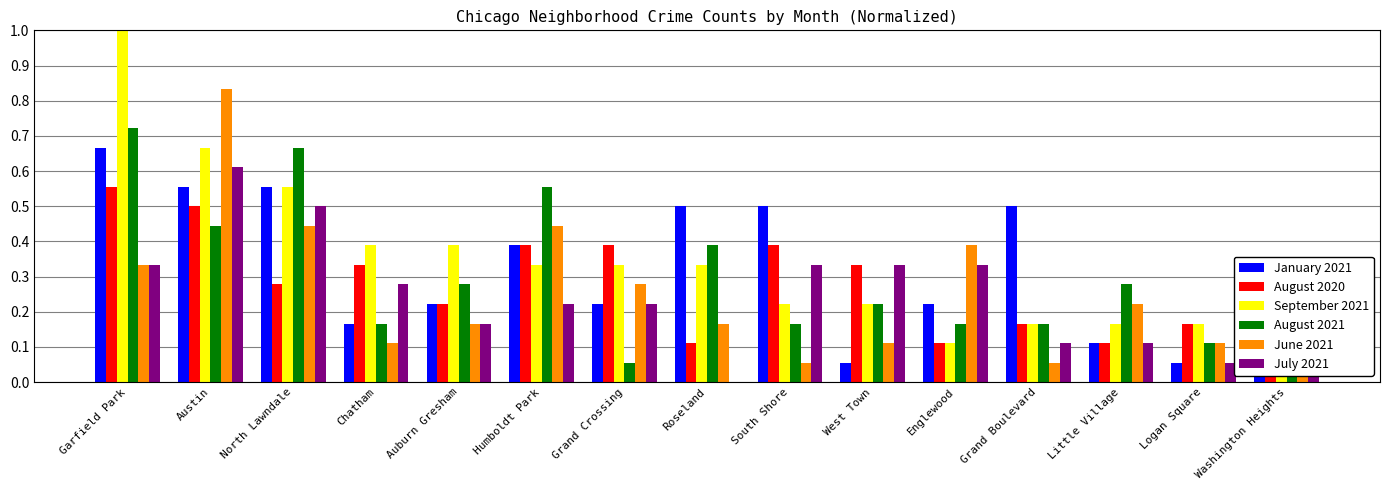

Which series has the widest spread of values?

September 2021